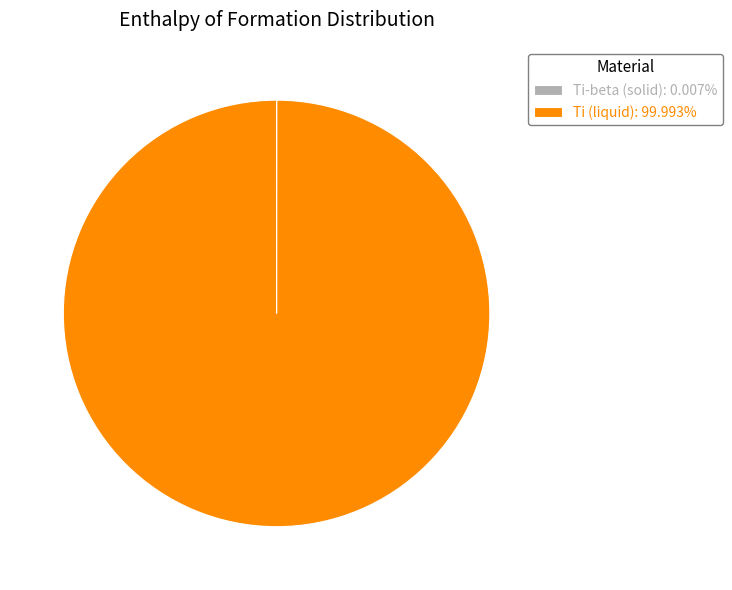

Is Ti (liquid): 99.993% the majority of the pie?

Yes